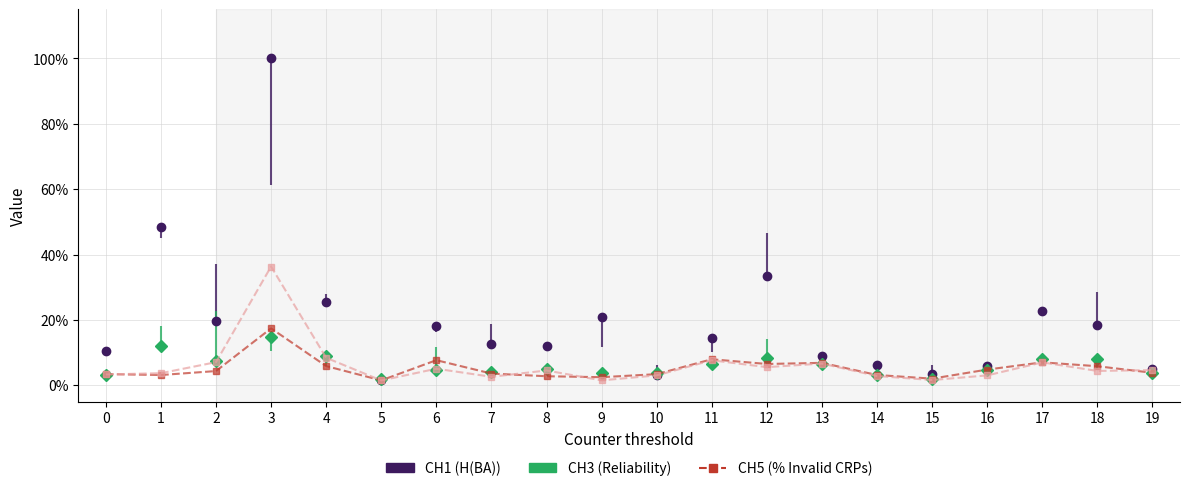

True or false: CH6 and CH1 cross at least once.

False